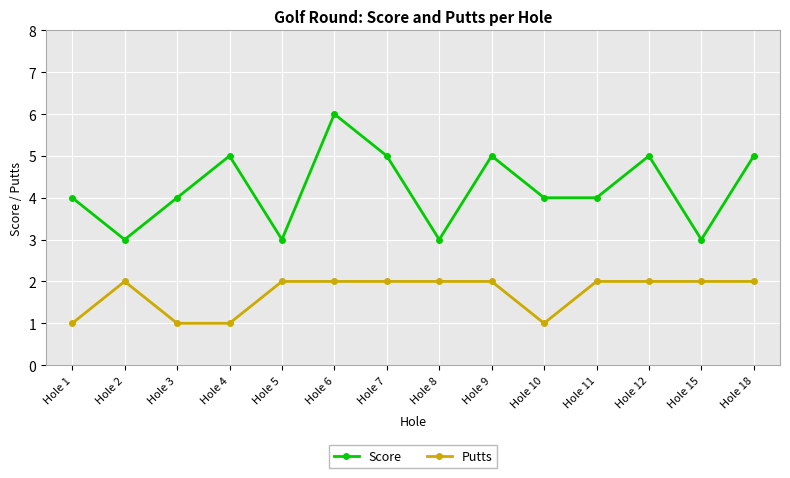

What is the smallest value displayed?

1